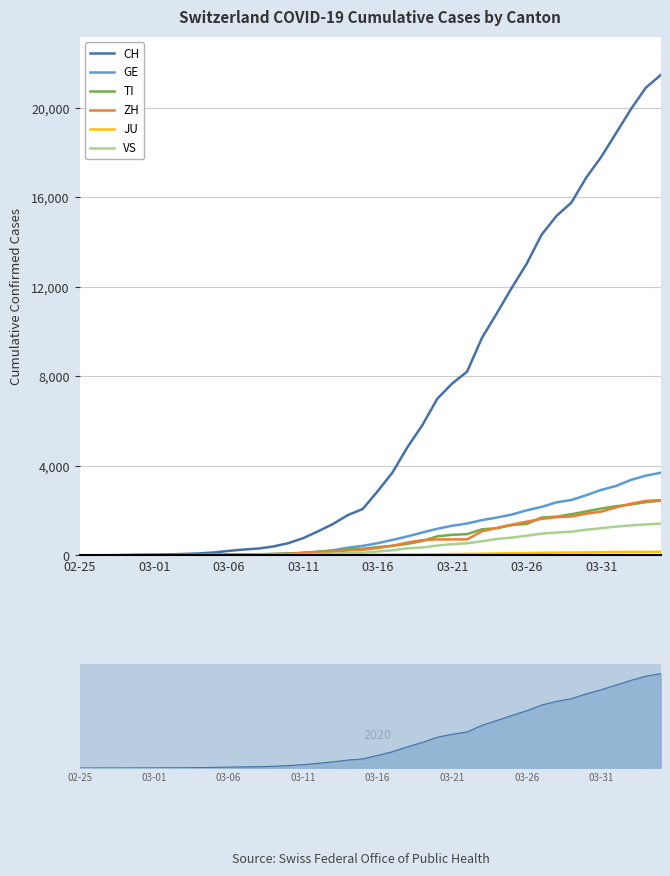

True or false: CH and VS cross at least once.

False